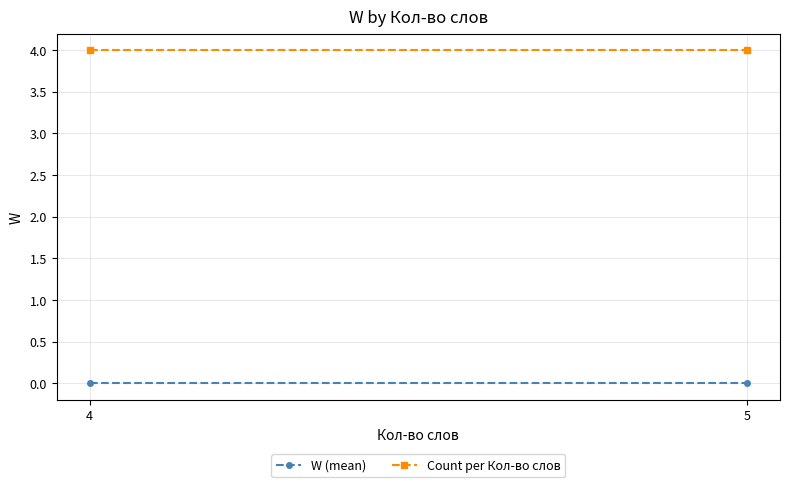

How many distinct data groups are displayed?

2